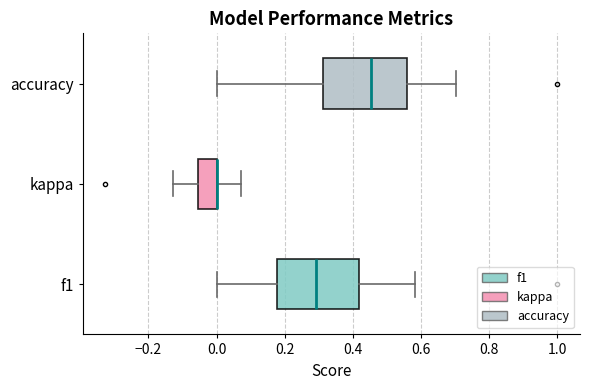

Reading bottom to top, transcribe this box plot: for each box, give where its median line is, the range the box spans, and where its two whiskers end, as read against the x-axis. The values are not printed on the chart, so give them approximately, as read against the axis.

f1: median 0.30, box 0.18 to 0.42, whiskers 0.00 to 0.58
kappa: median 0.00 (drawn on the box's right edge), box -0.06 to 0.00, whiskers -0.12 to 0.08
accuracy: median 0.46, box 0.32 to 0.56, whiskers 0.00 to 0.70